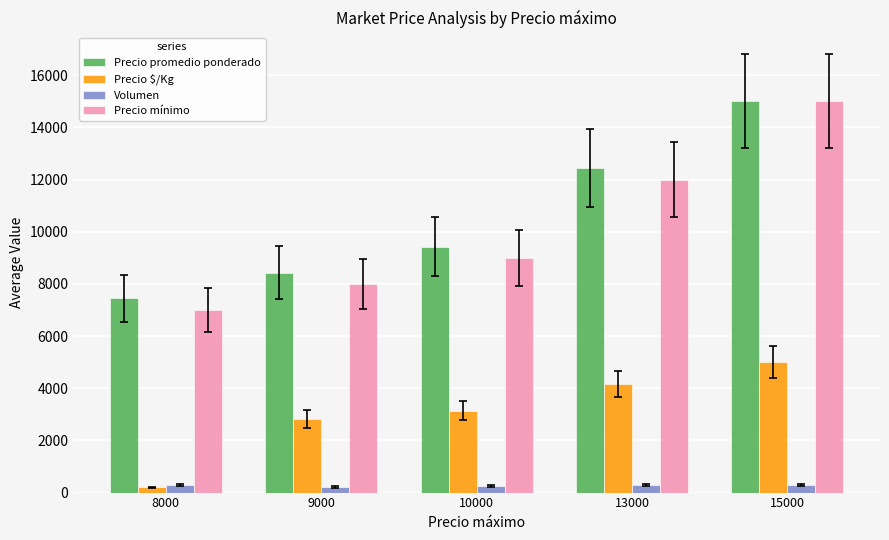

Which series has the largest range (max minus min)?

Precio mínimo